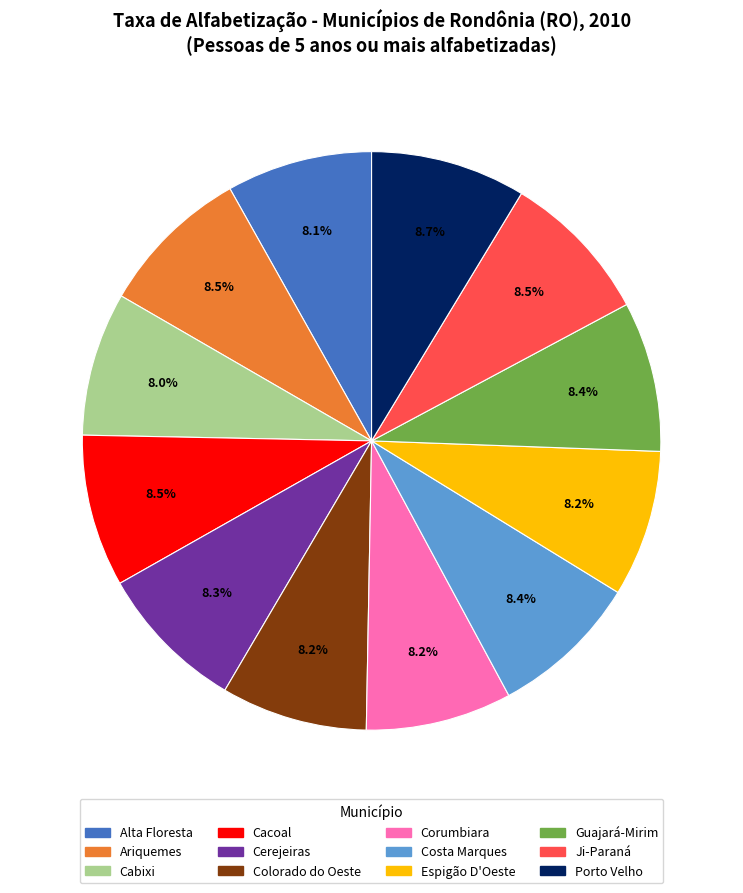

Is there any slice that represents more than half of the pie?

No